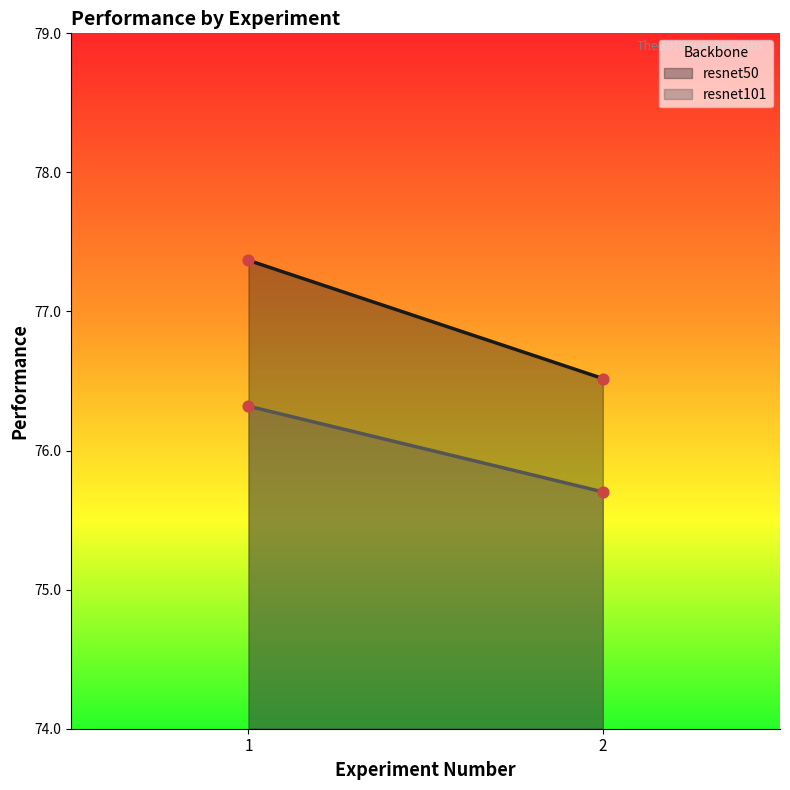

What is the total value across all series at 1?

153.7